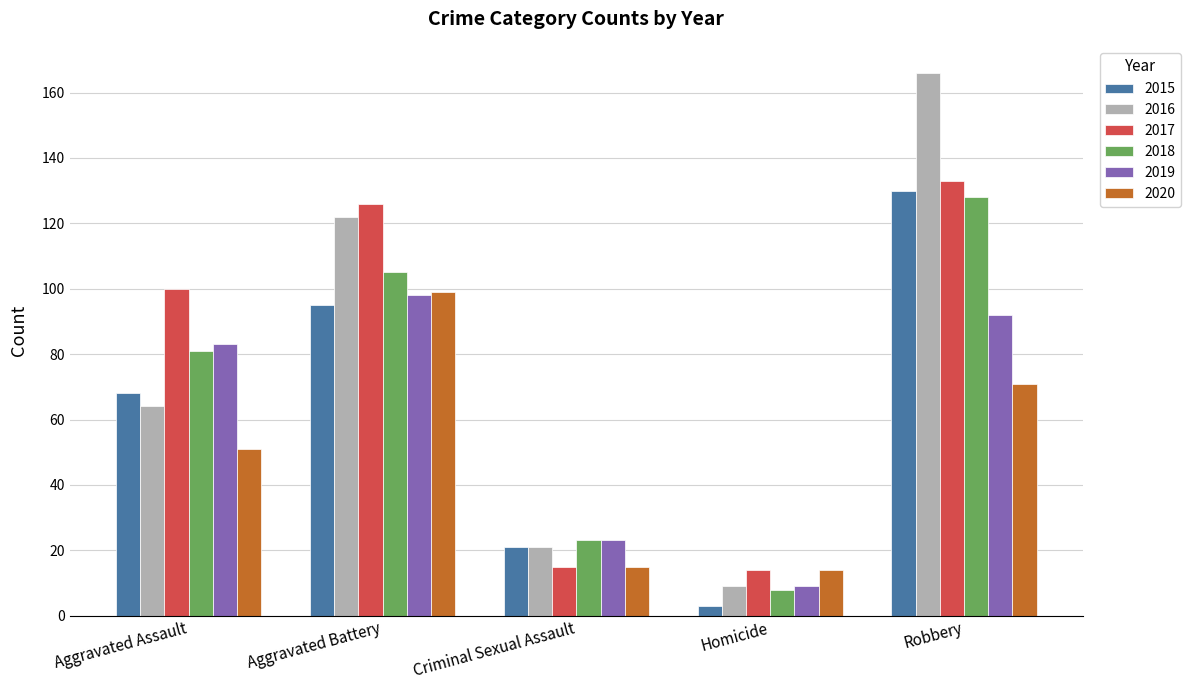

Is the value of 2016 at Robbery greater than the value of 2017 at Aggravated Battery?

Yes